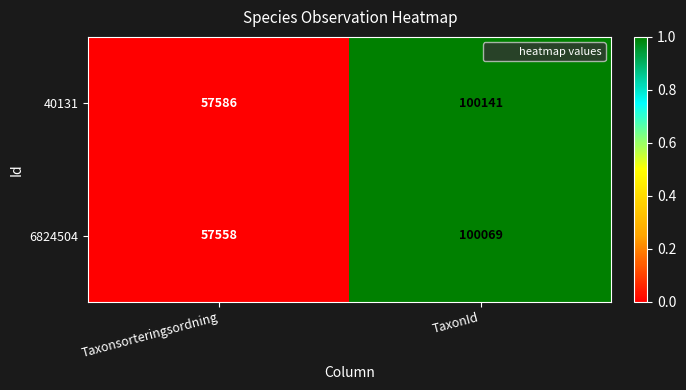

At which category does the chart reach its peak across all series?

TaxonId